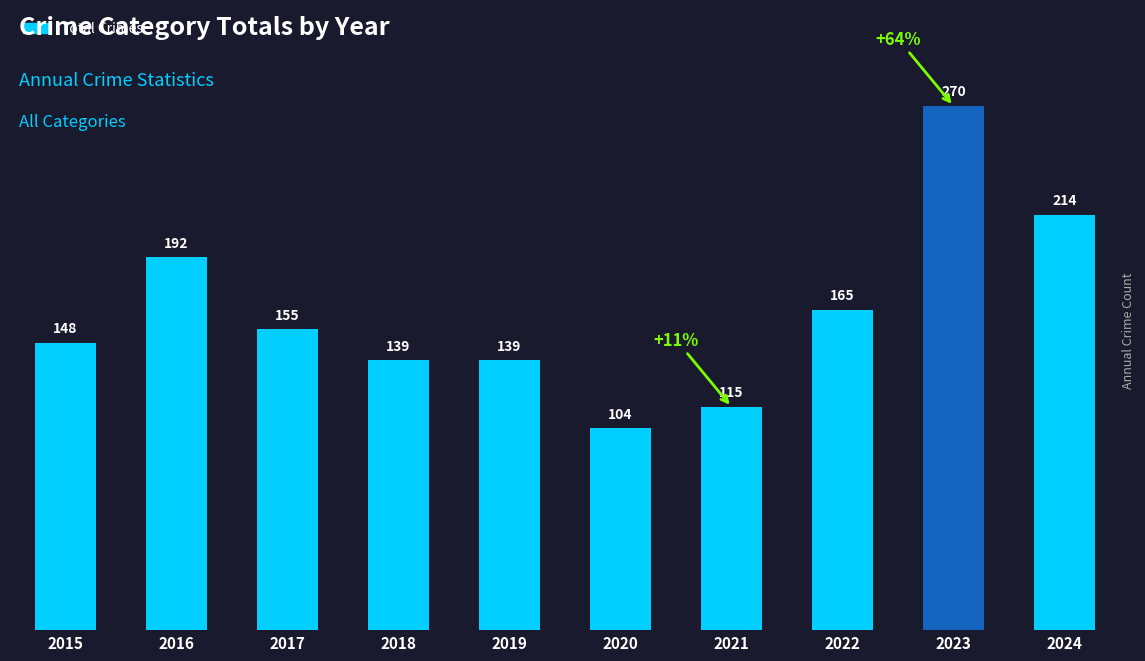

What is the minimum value shown in the chart?

104